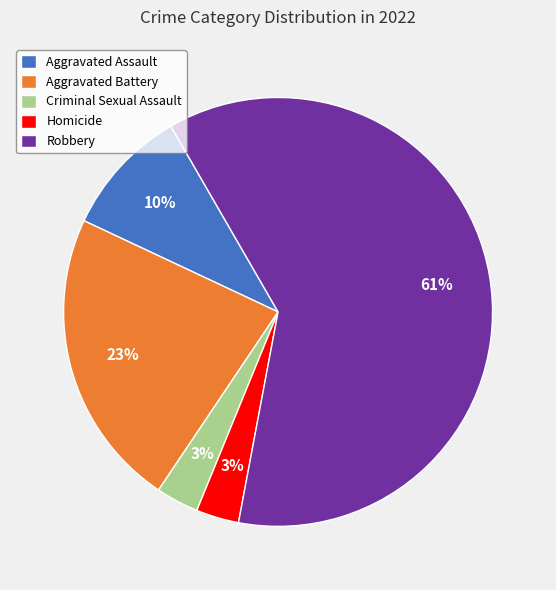

Combined, do Criminal Sexual Assault and Aggravated Assault account for over 50%?

No